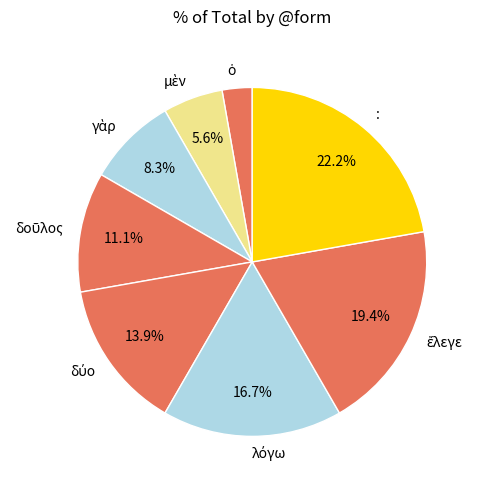

Which slice is the largest?

: